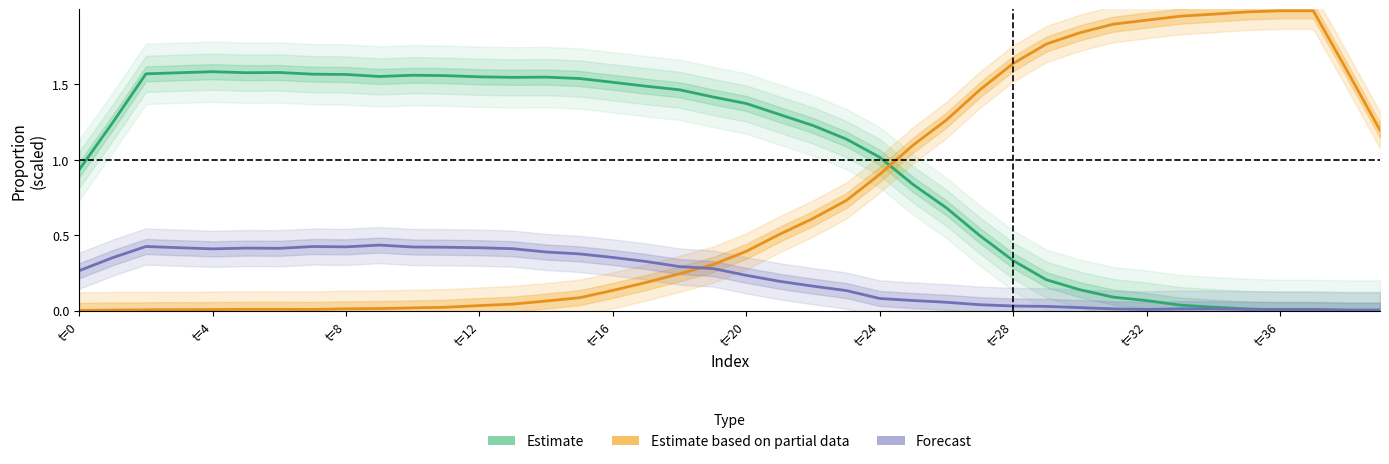

Which series has the largest total across all categories?

Estimate